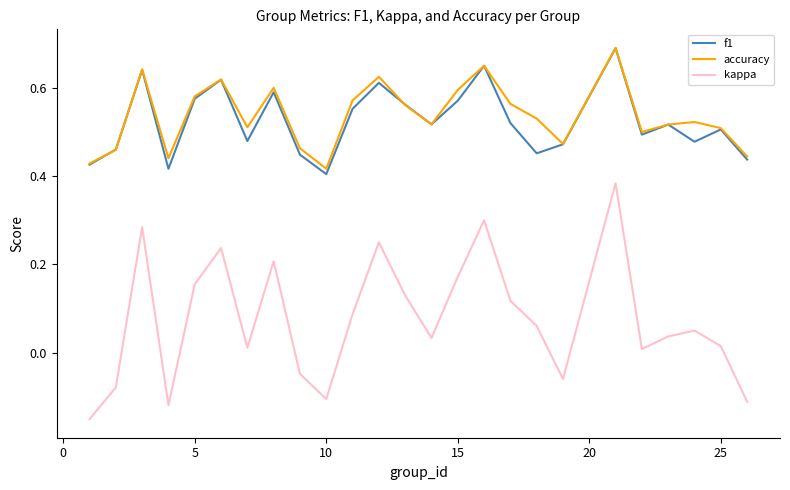

True or false: kappa and accuracy intersect in this chart.

False